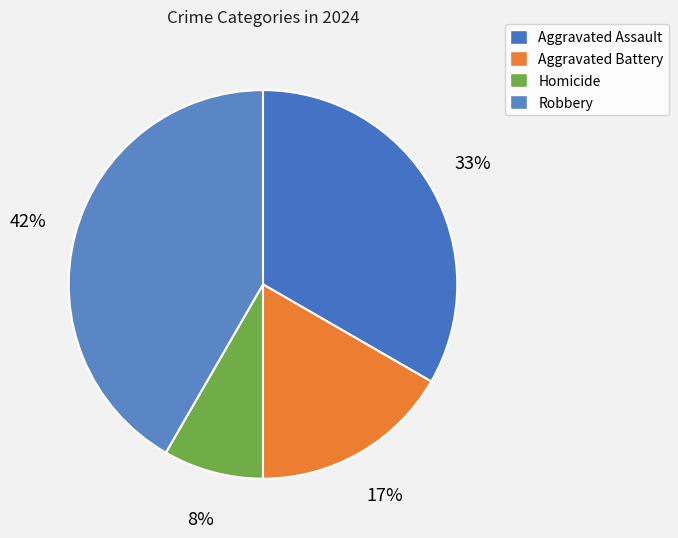

To the nearest percent, what is the combined percentage of Robbery and Aggravated Battery?

58%